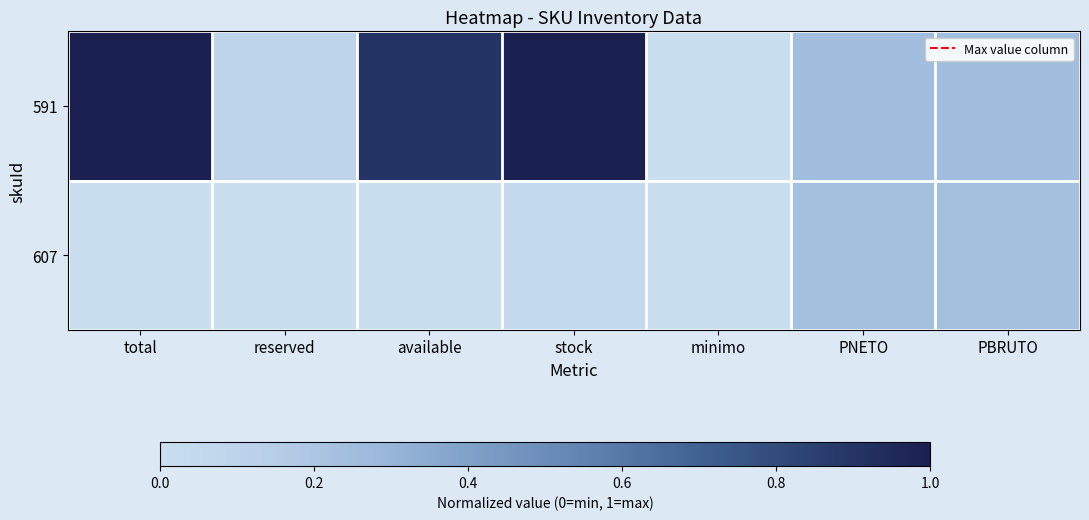

Reading left to right, list all the values displayed in this chart.

591: total=1.0	reserved=0.1	available=0.9	stock=1.0	minimo=0.0	PNETO=0.2	PBRUTO=0.2
607: total=0.0	reserved=0.0	available=0.0	stock=0.0	minimo=0.0	PNETO=0.2	PBRUTO=0.2